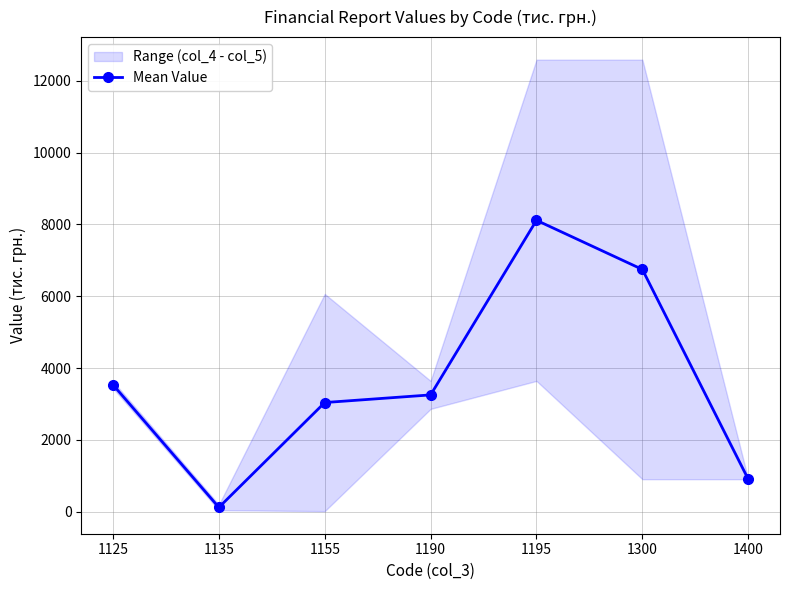

Does the chart display data point markers on the line(s)?

Yes